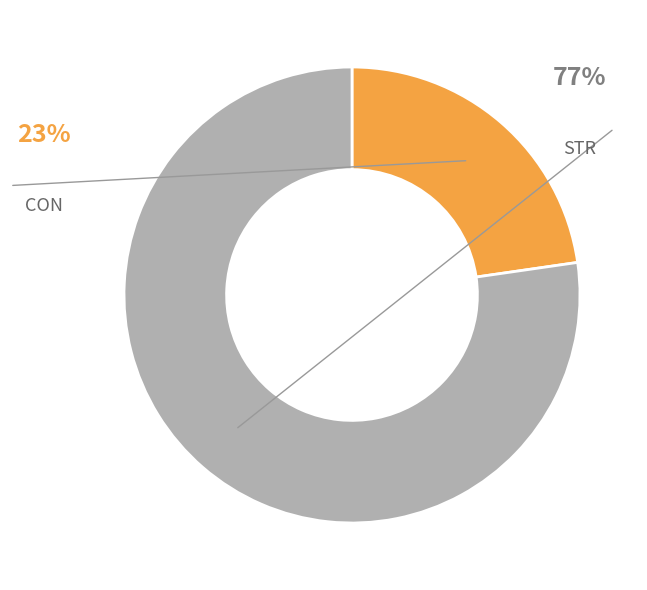

The STR slice represents 77% of the pie. True or false?

True